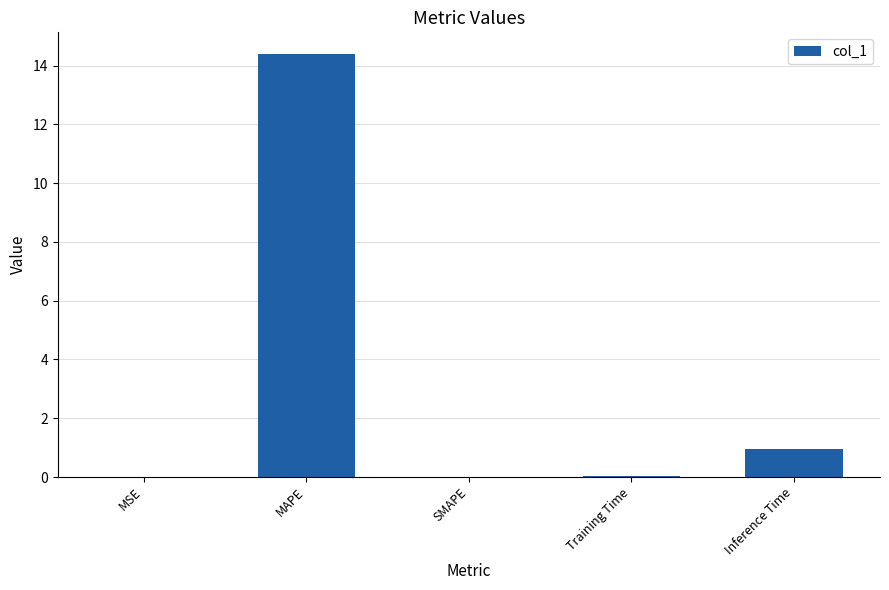

At which label is the value closest to 7?

Inference Time